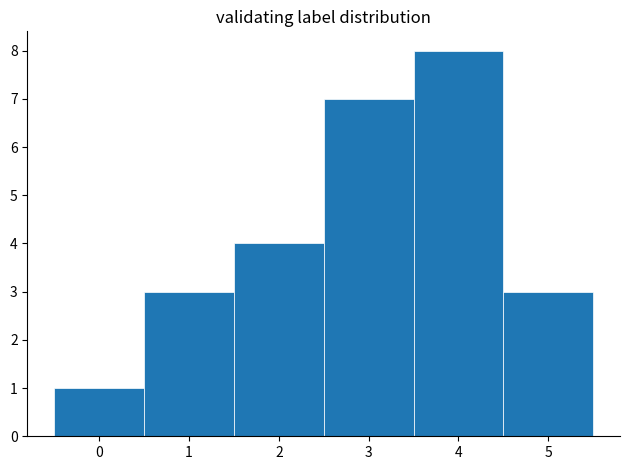

How tall is the bar that spans 2.5 to 3.5 on the x-axis? The values are not printed on the chart, so give them approximately, as read against the axis.

7